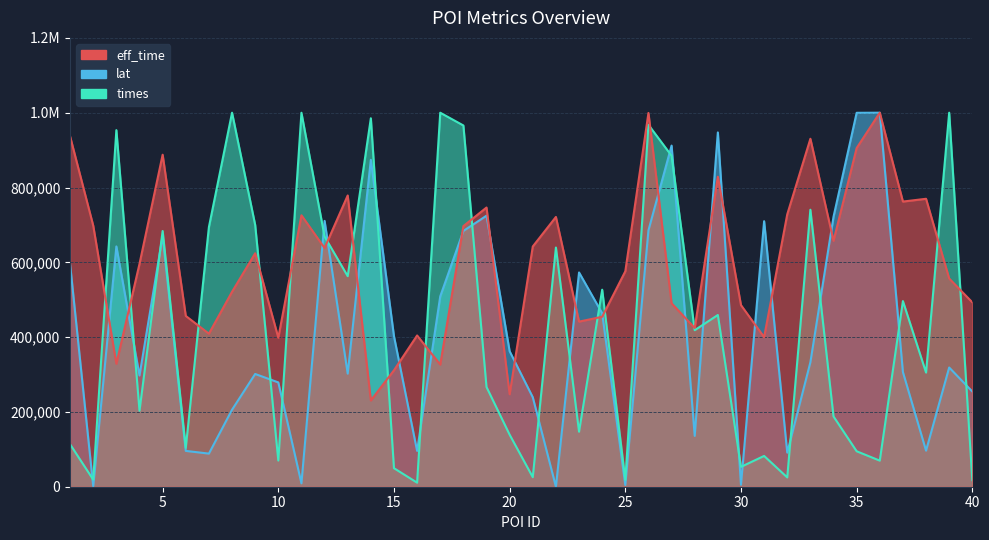

What is the value of the eff_time point at the 21st from the left?

642327.7